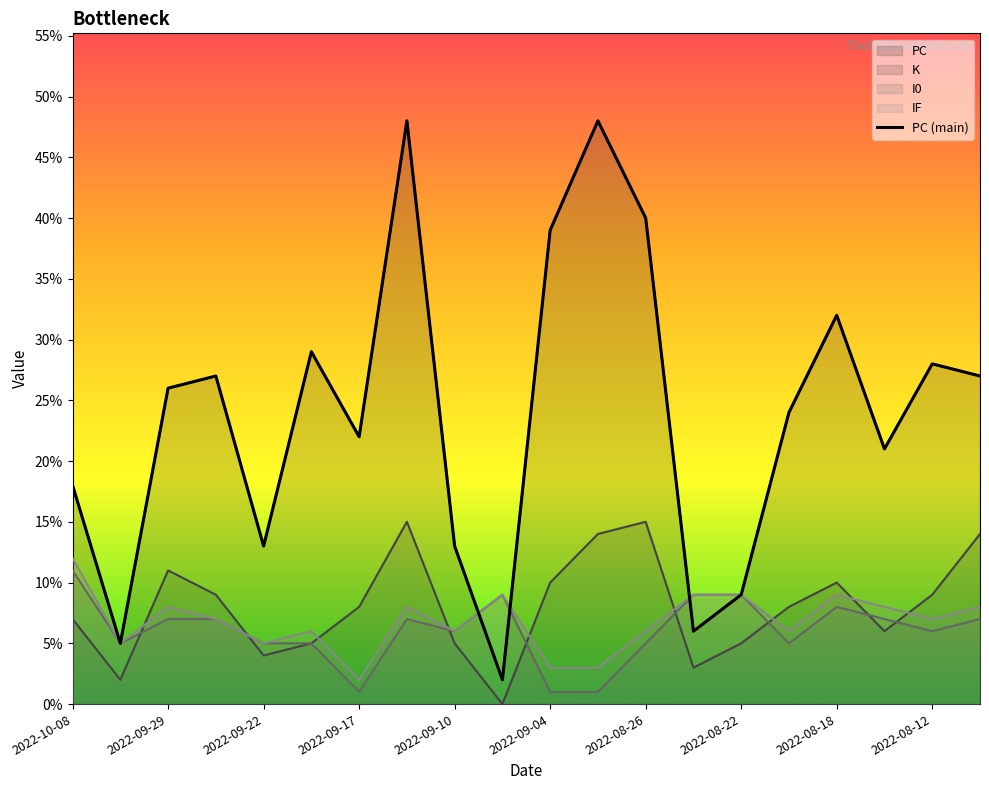

What is the minimum value shown in the chart?

2